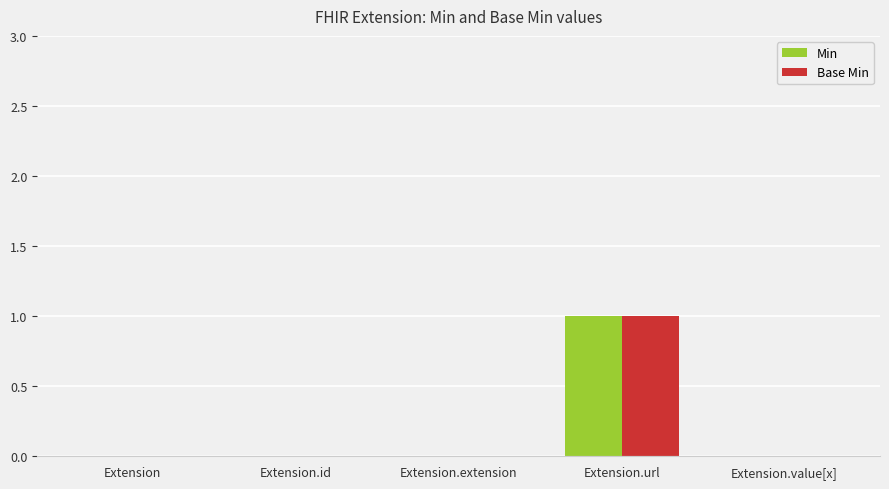

The Min series shows 0 at Extension.id. True or false?

True